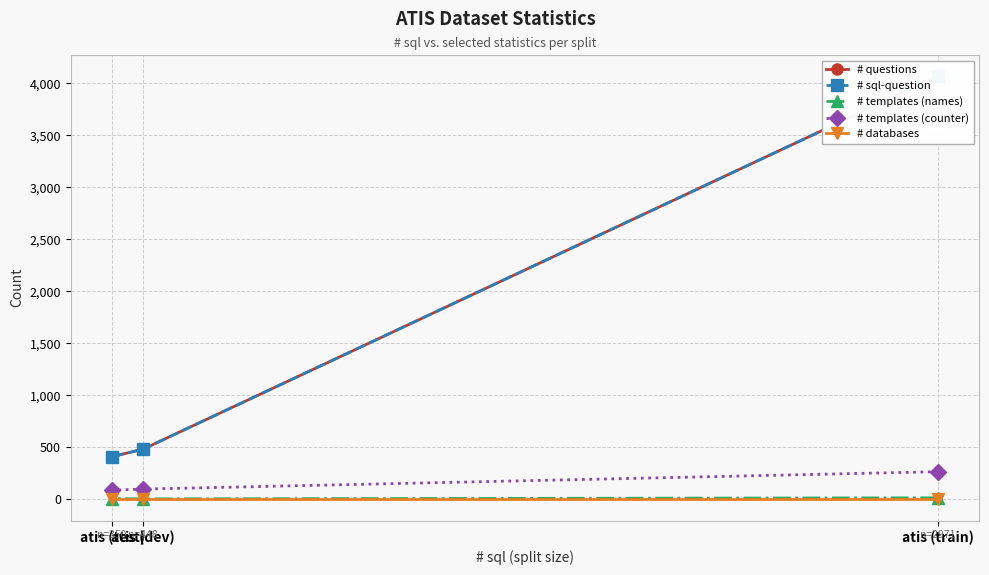

What are all the series names shown in the legend?

# questions, # sql-question, # templates (names), # templates (counter), # databases